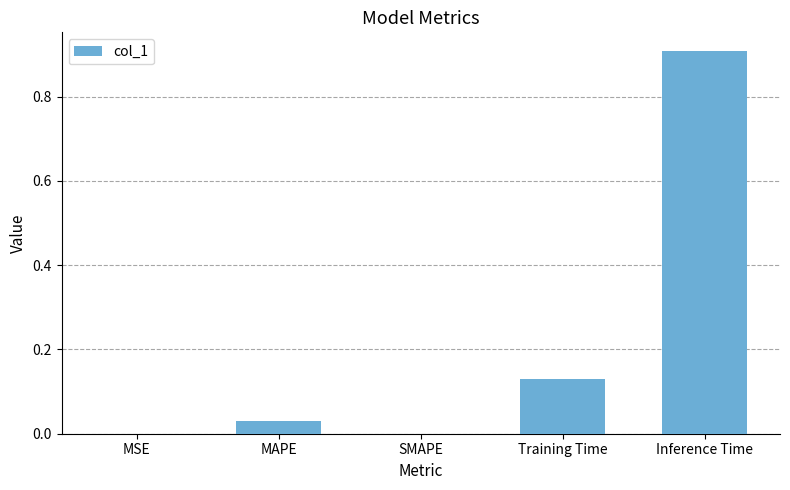

What is the change in value from SMAPE to Training Time?

+0.1